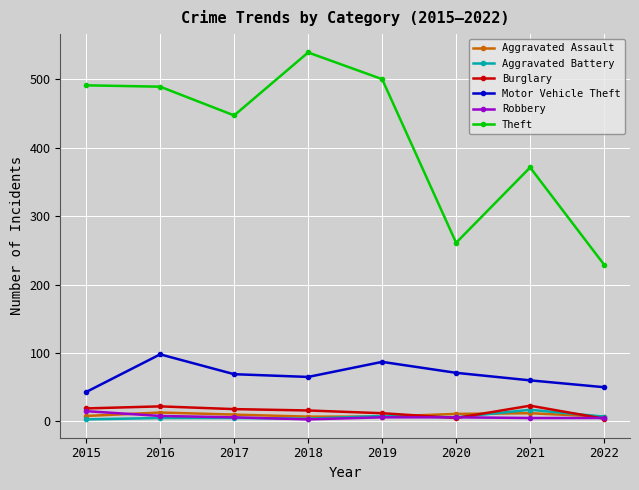

Which series has the largest total across all categories?

Theft